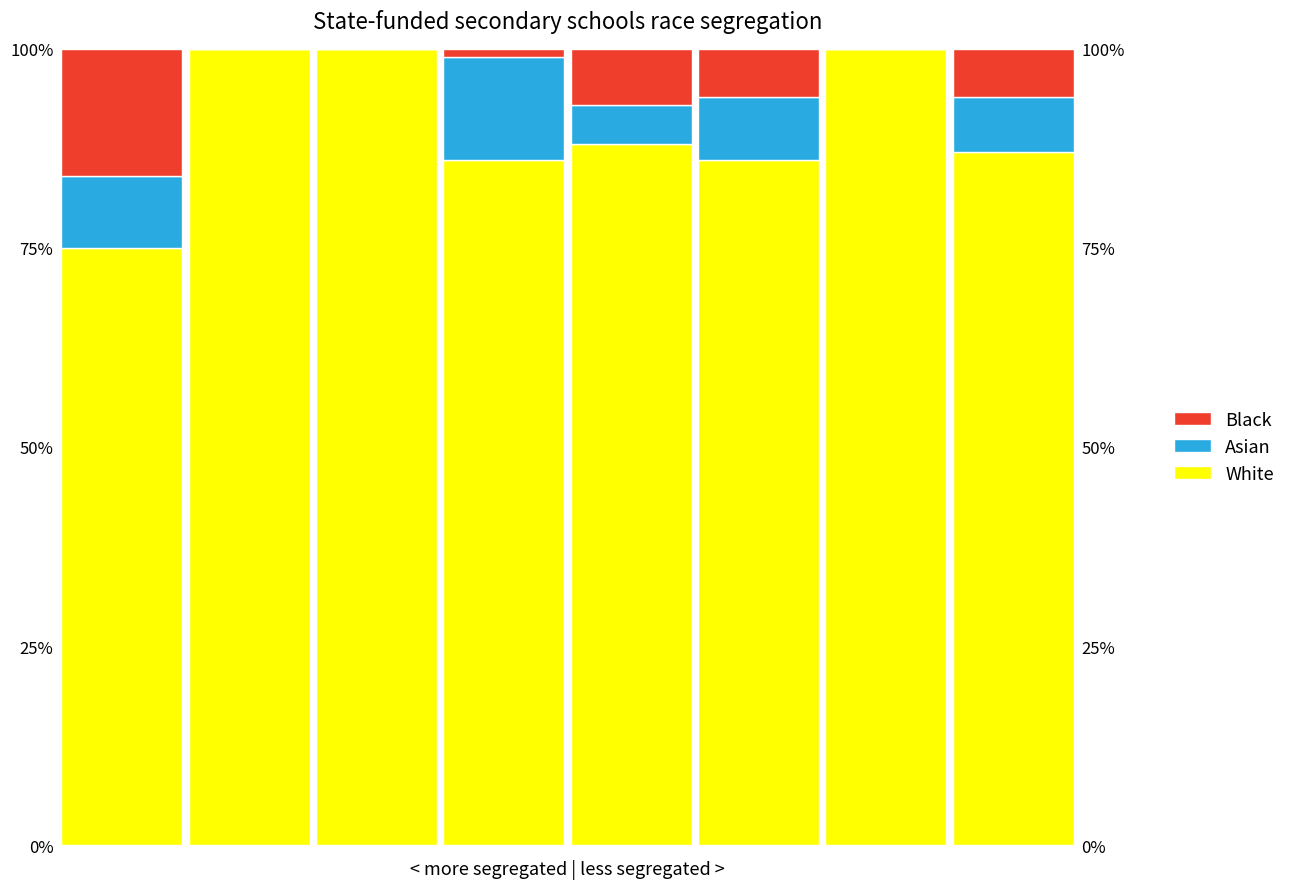

Is it true that Black equals 1 at 3?

True